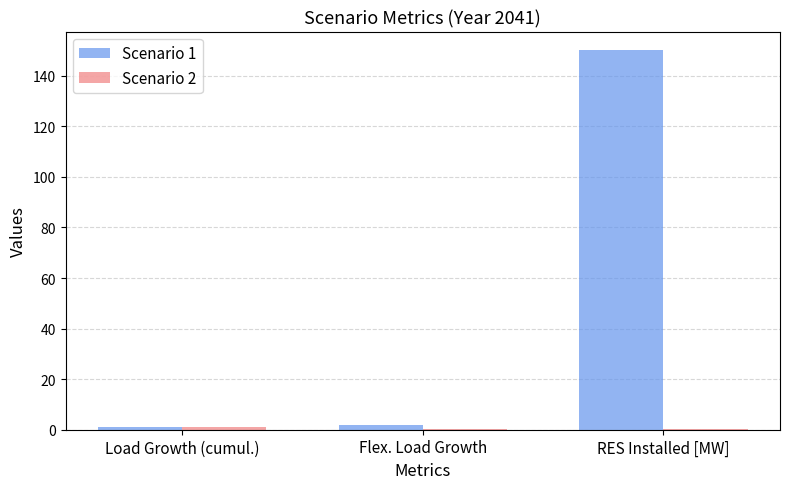

What is the greatest value displayed?

150.0